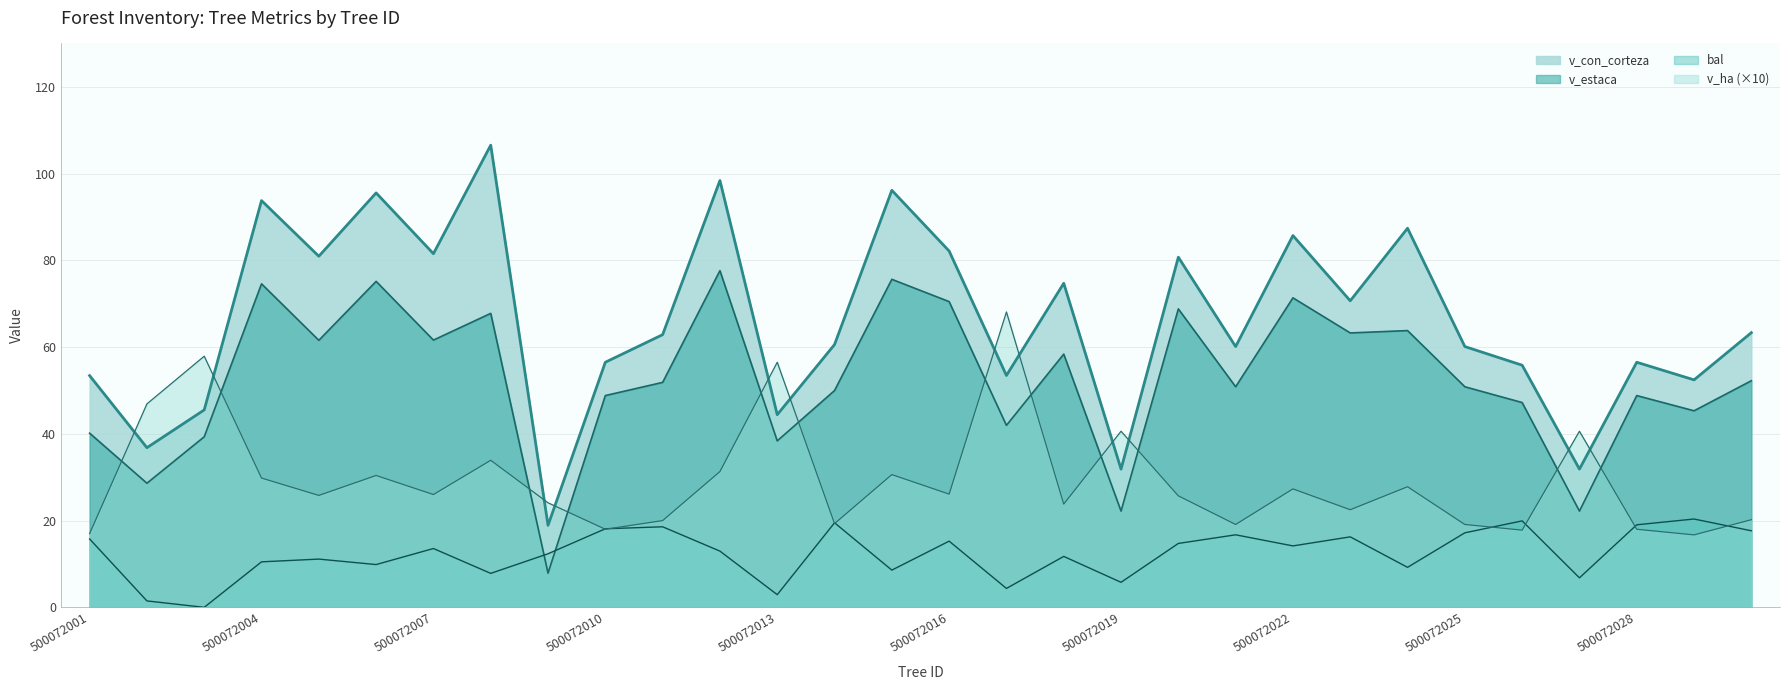

What is the sum of all bal values?

372.2